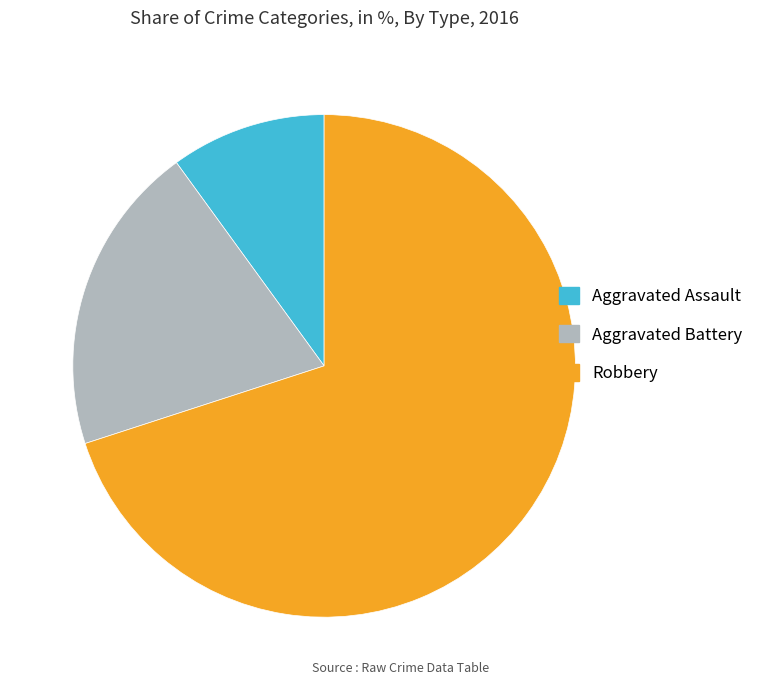

Is it true that Aggravated Battery is 15% of the pie?

False